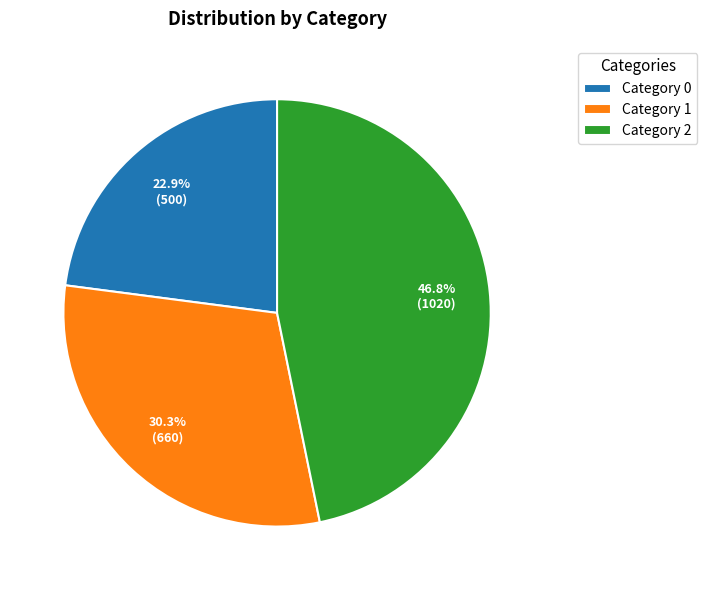

Is the sum of Category 0 and Category 2 greater than half?

Yes